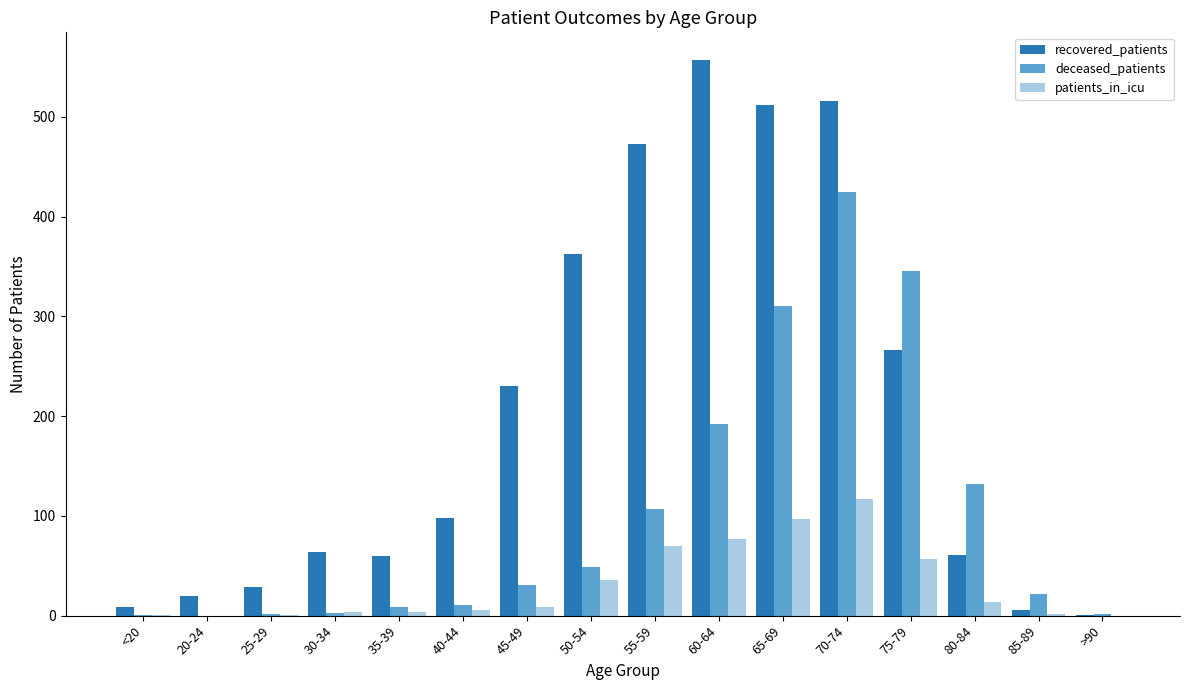

Which series changed the most between 30-34 and 40-44?

recovered_patients